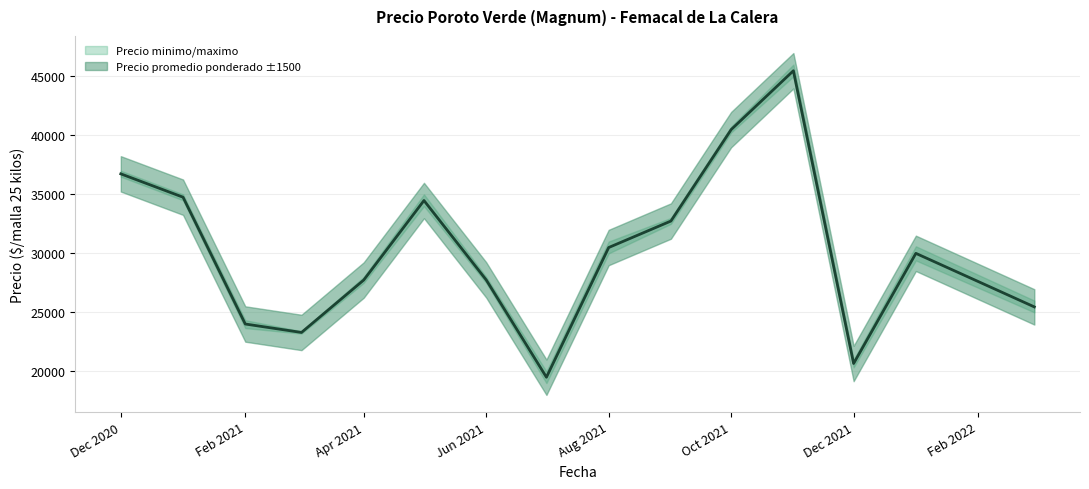

What is the smallest value displayed?

19000